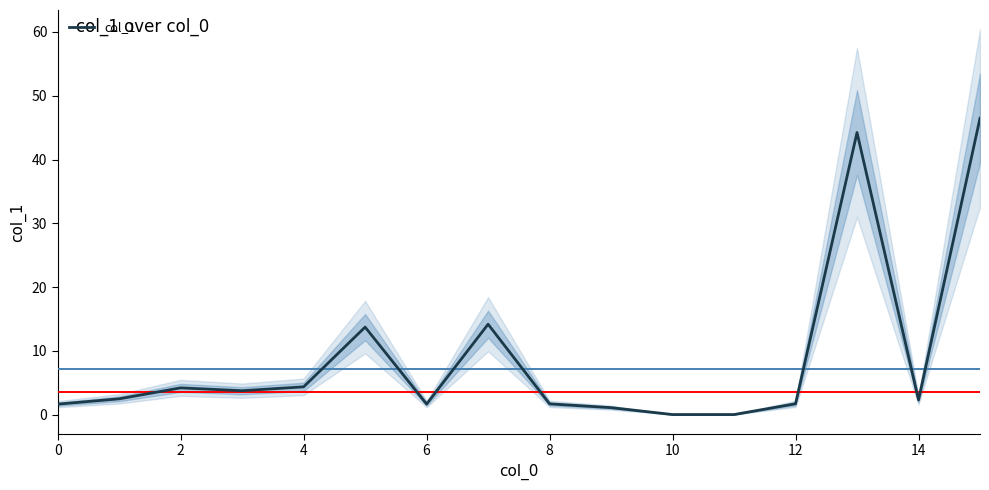

How many points are higher than both their immediate neighbors (excluding endpoints)?

4